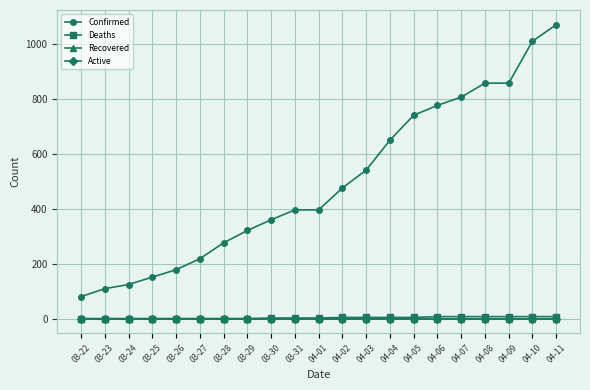

Does the chart have visible grid lines?

Yes